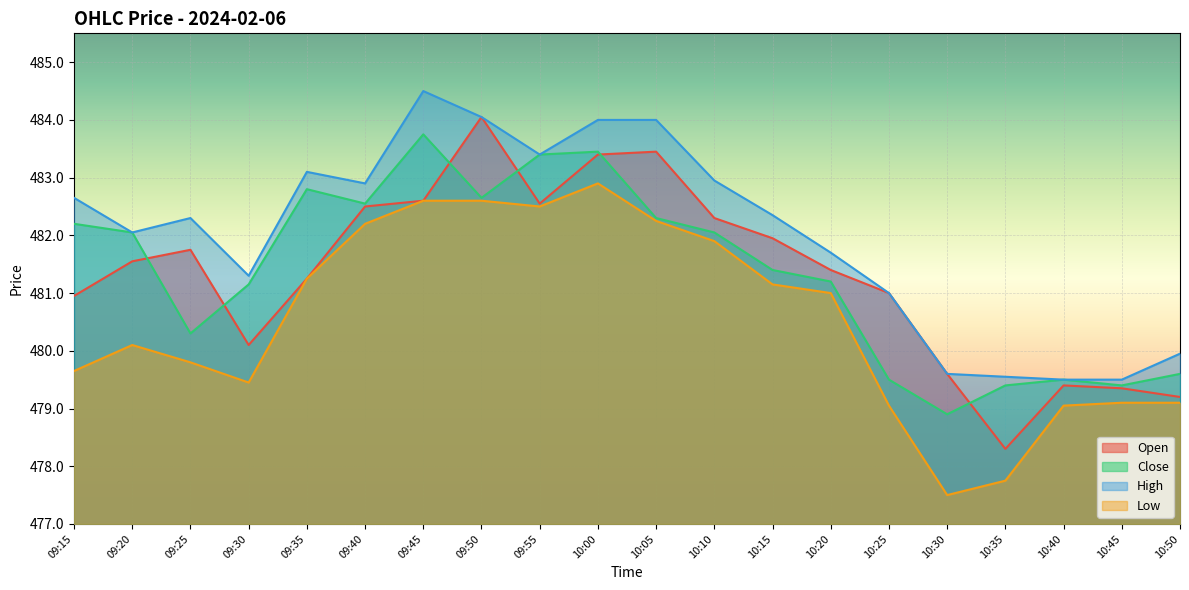

What position from the left is 10:15?

13